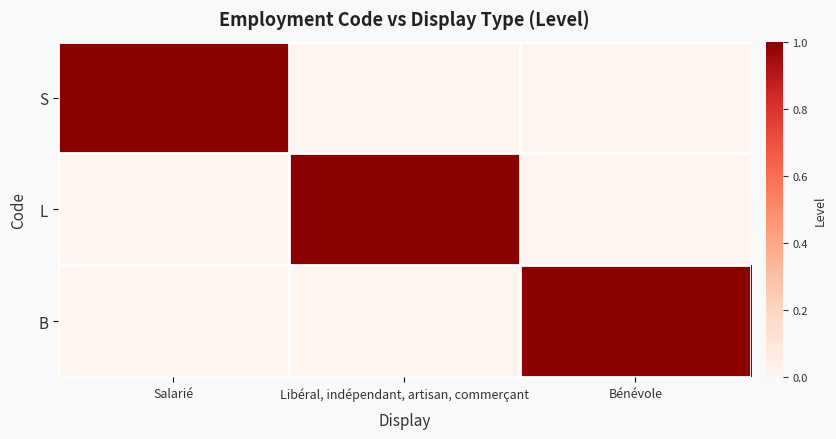

What is the total value across all series at Salarié?

1